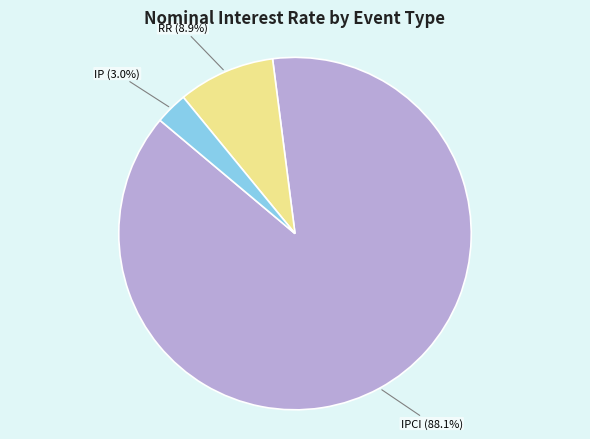

To the nearest percent, what is the average slice percentage?

33%